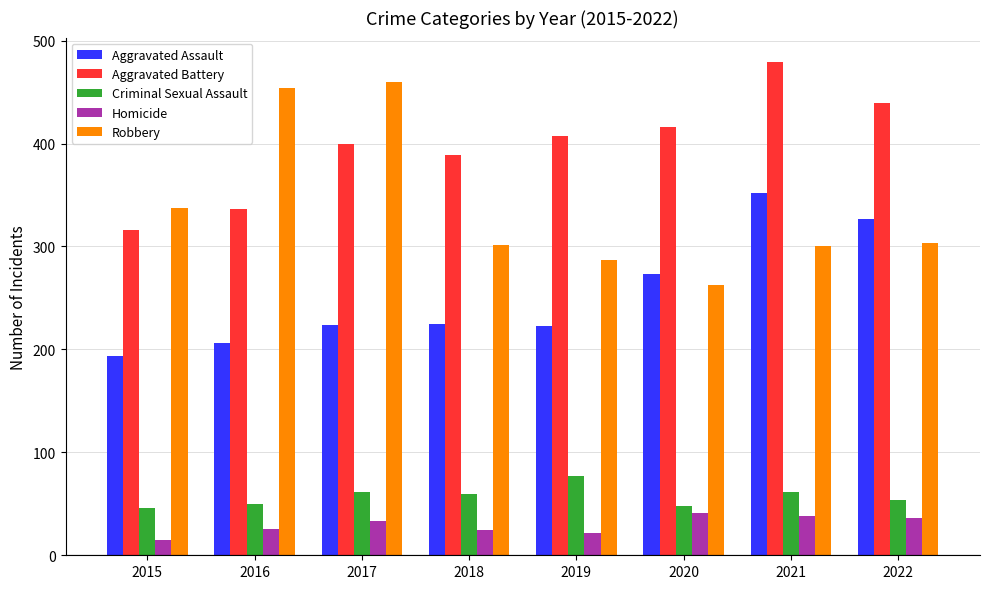

What is the spread (max minus min) of values at 2016?

428